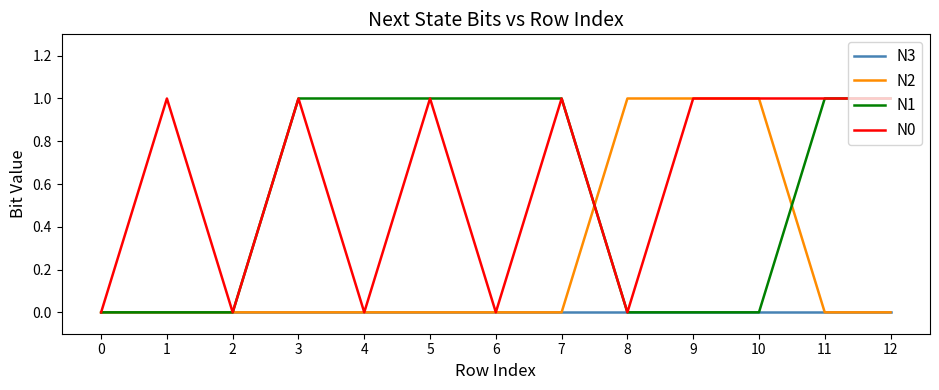

Which series changed the most between 1 and 2?

N0